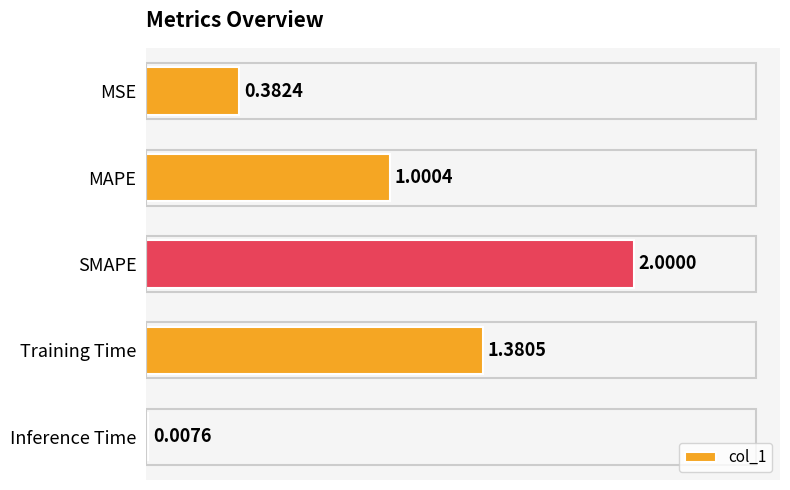

What is the sum of the values at Training Time and MSE?

1.8